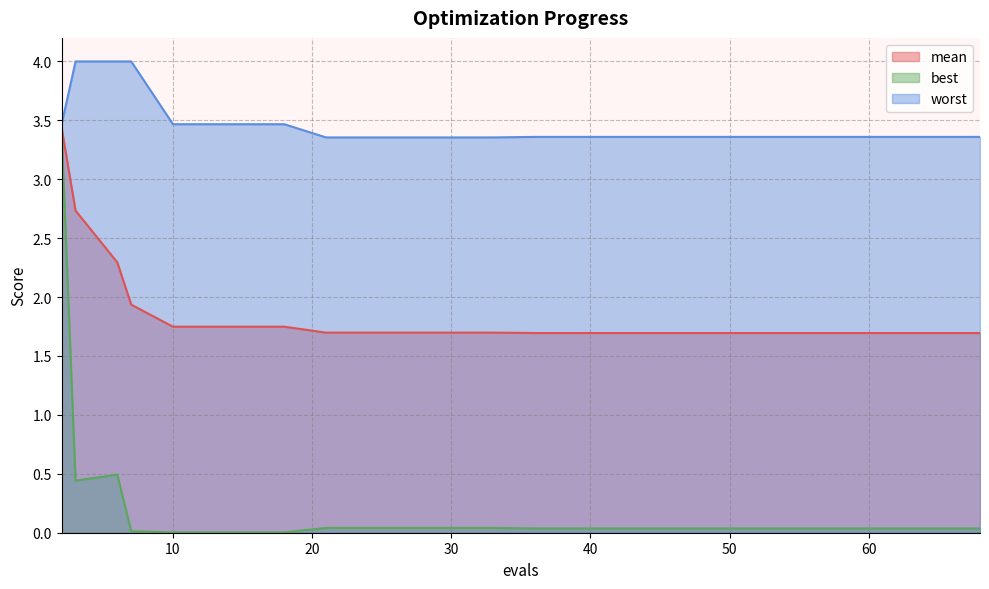

Which category has the lowest value in the worst series?

21